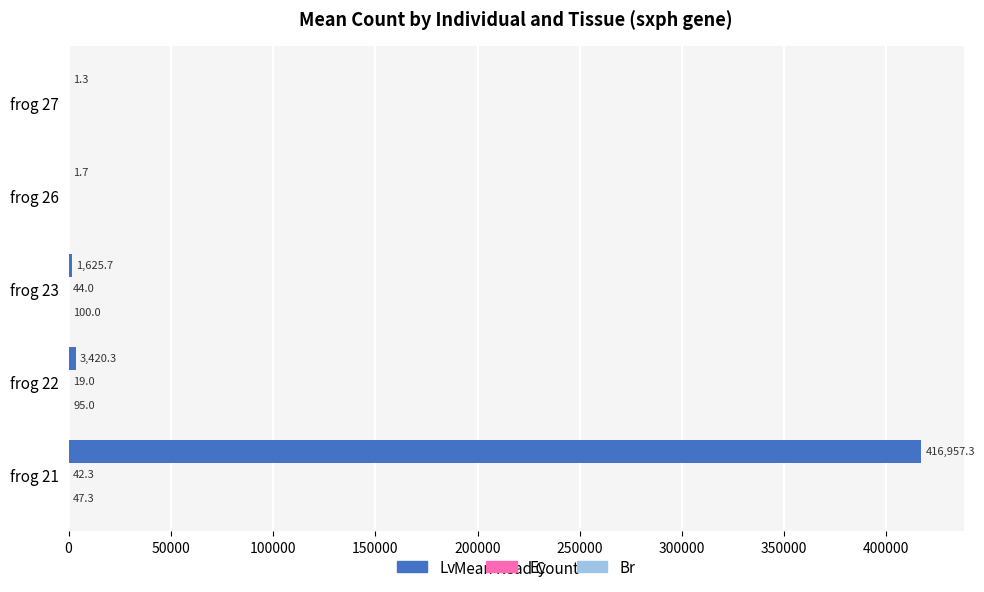

What is the sum of the Lv values at frog 22 and frog 26?

3422.0